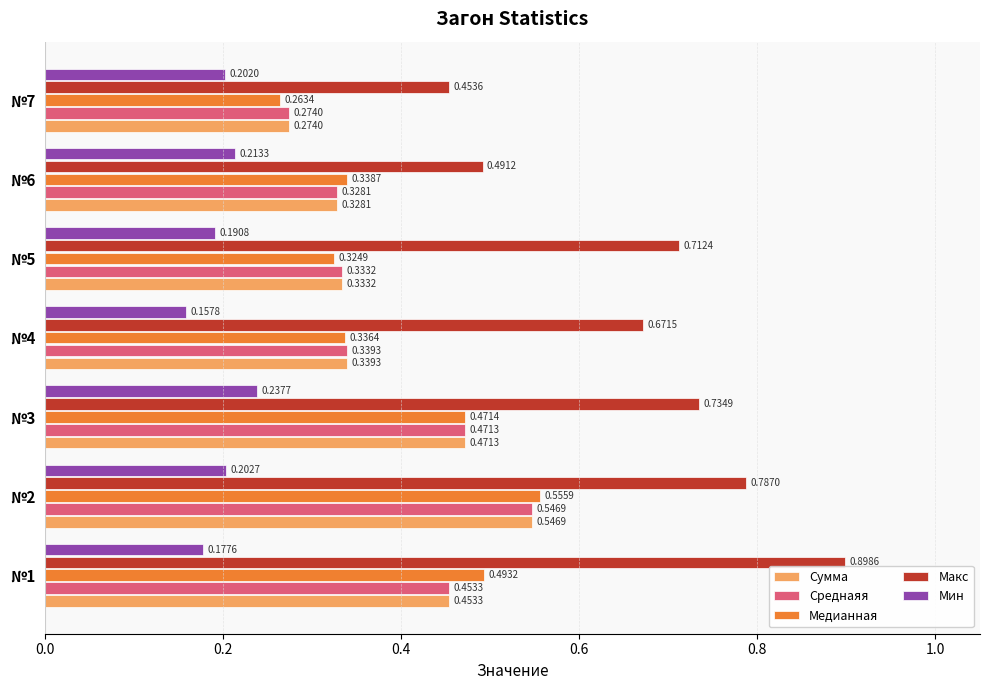

What is the sum of all Макс values?

4.7